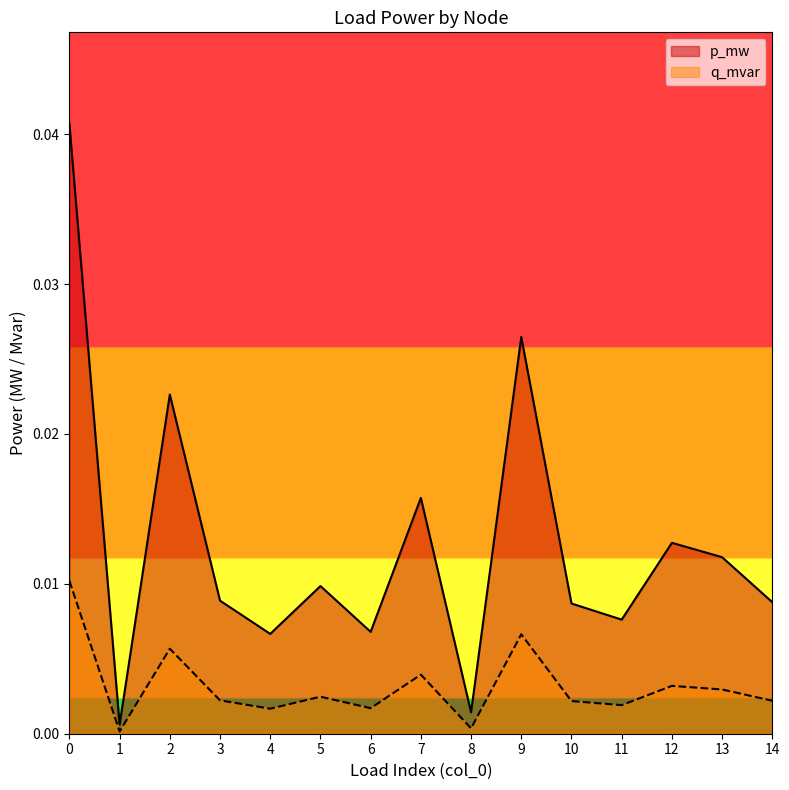

Which series has the largest total across all categories?

p_mw